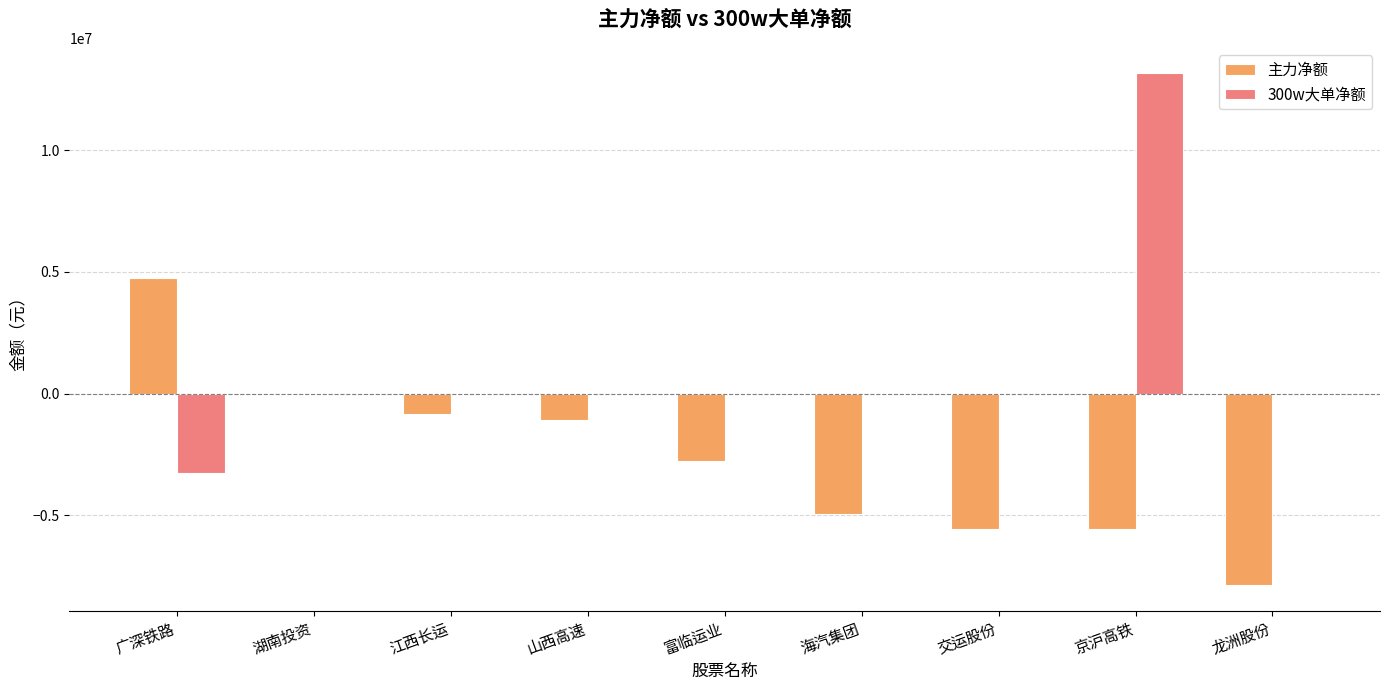

How many categories are shown in the chart?

9